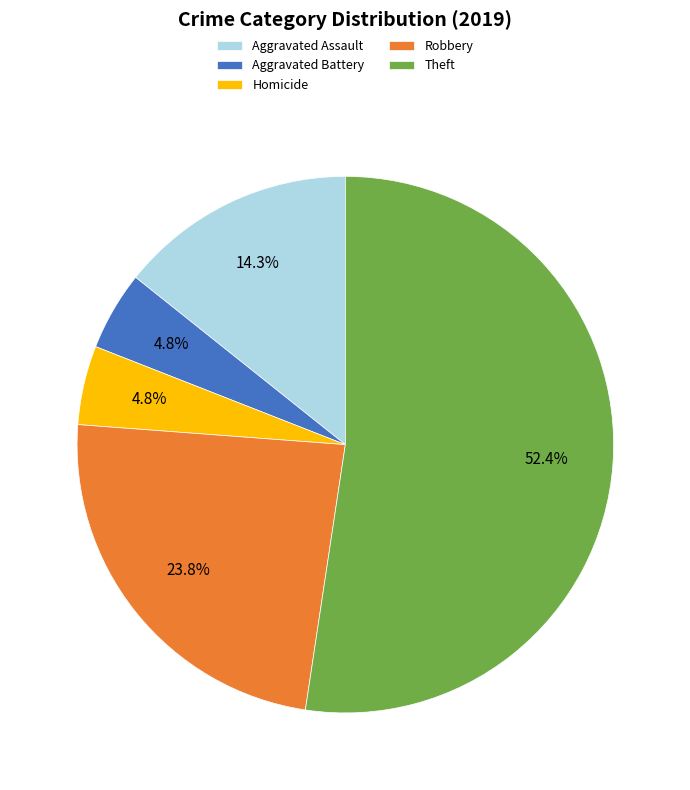

Approximately how many times larger is the value at Theft compared to Robbery?

2.2